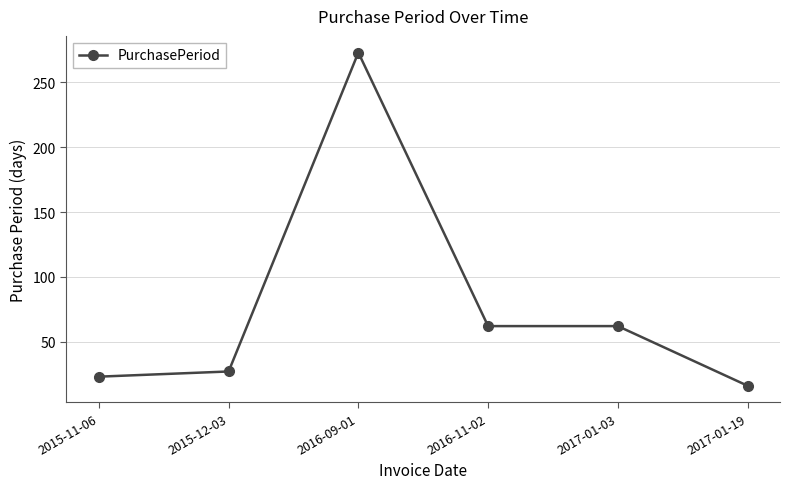

What is the minimum value shown in the chart?

16